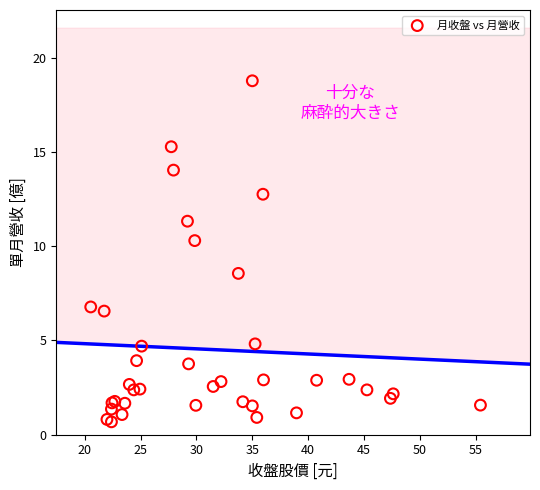

What Y value in the scatter plot is closest to 9?

8.6